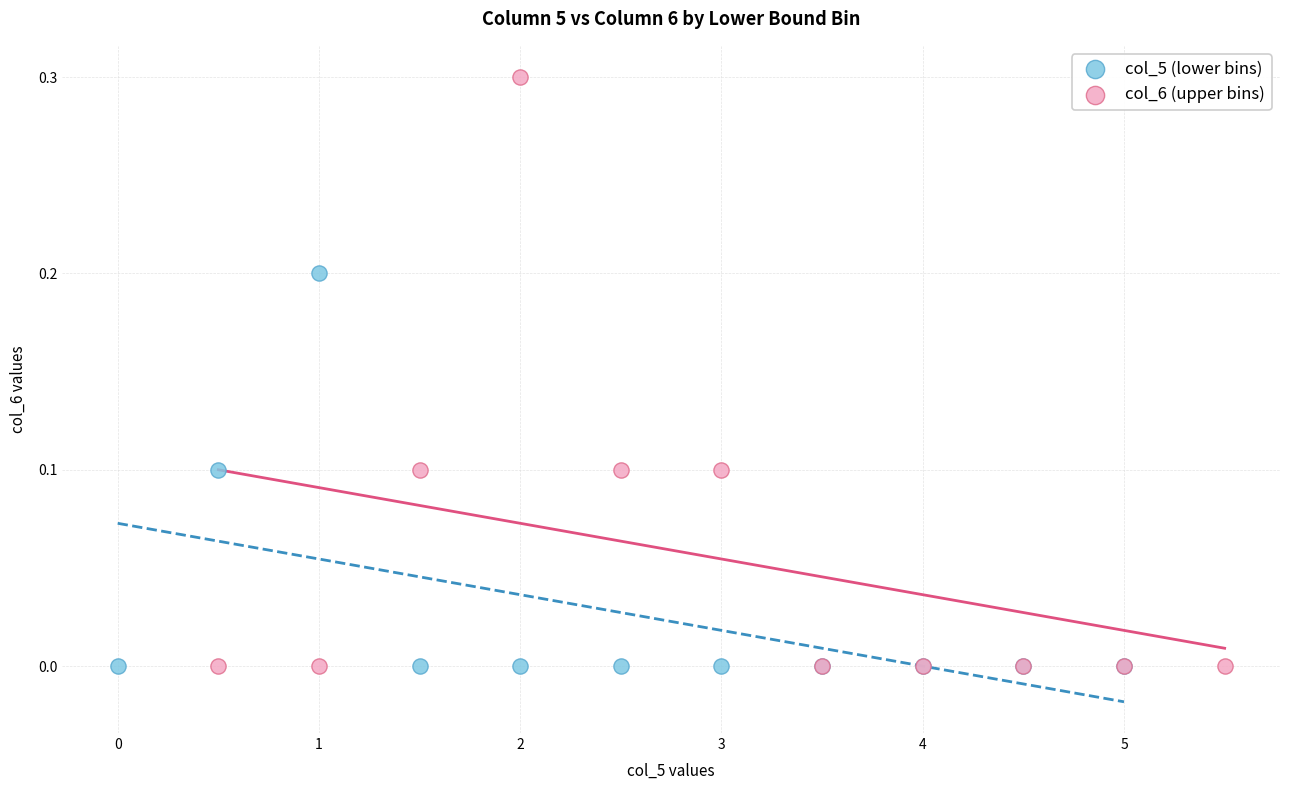

Which series contains the highest Y value?

col_6 (upper bins)